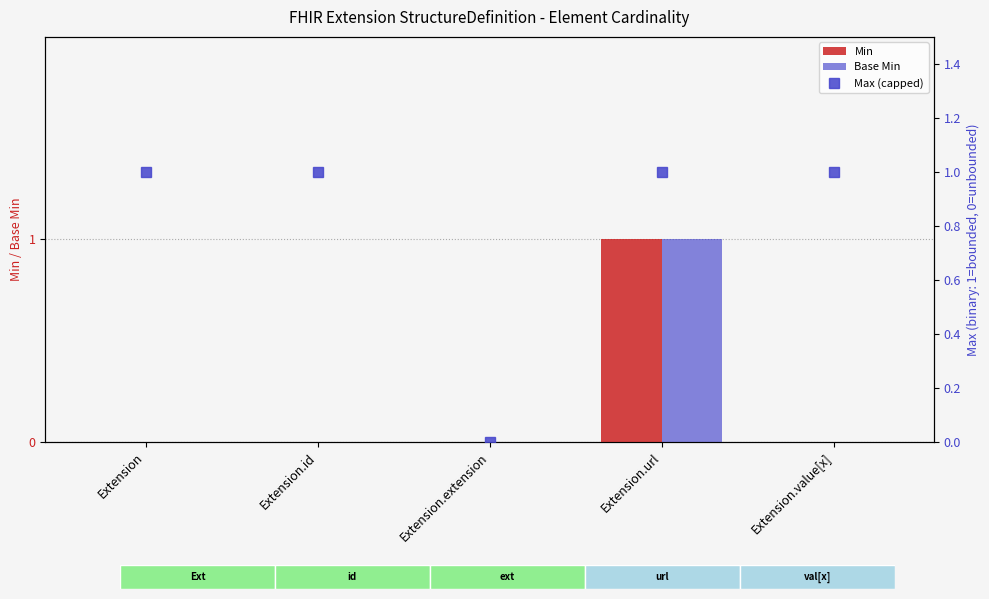

At which category is the sum across all series the highest?

Extension.url